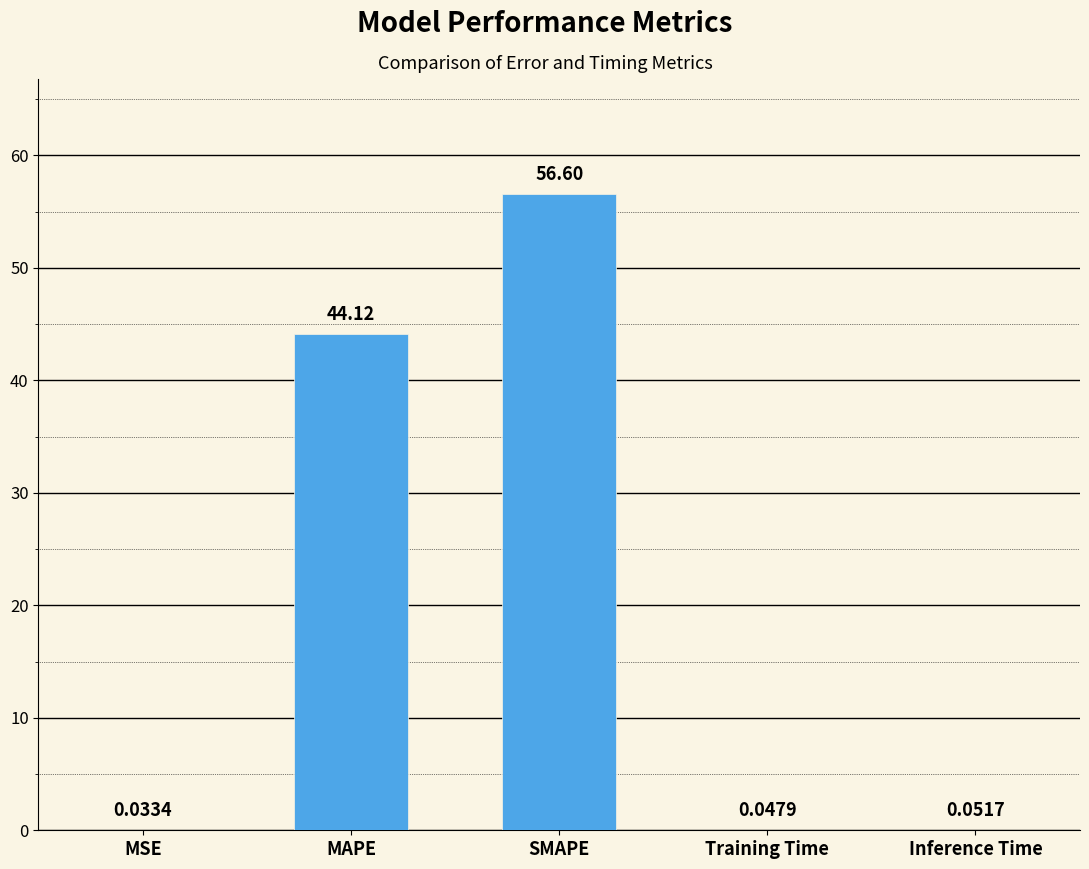

At which category does the chart reach its peak across all series?

SMAPE